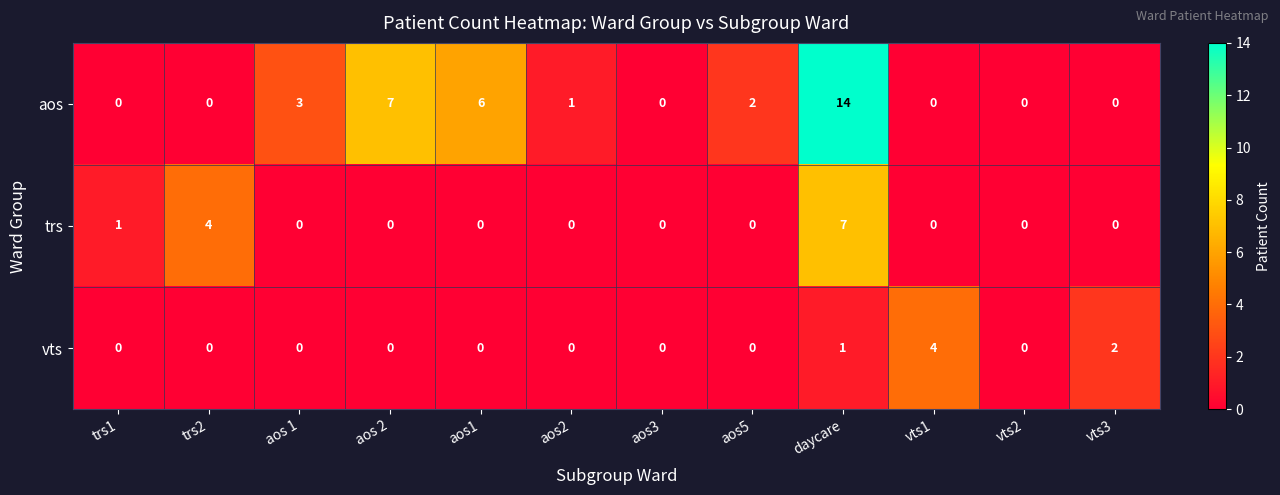

Count the number of categories in the chart.

12